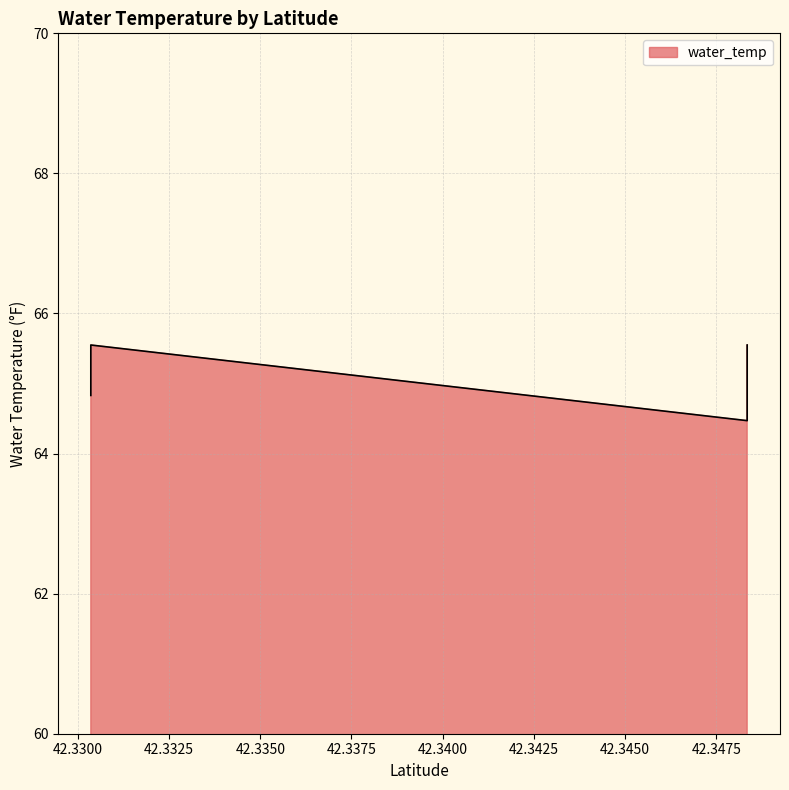

What is the minimum value shown in the chart?

64.5